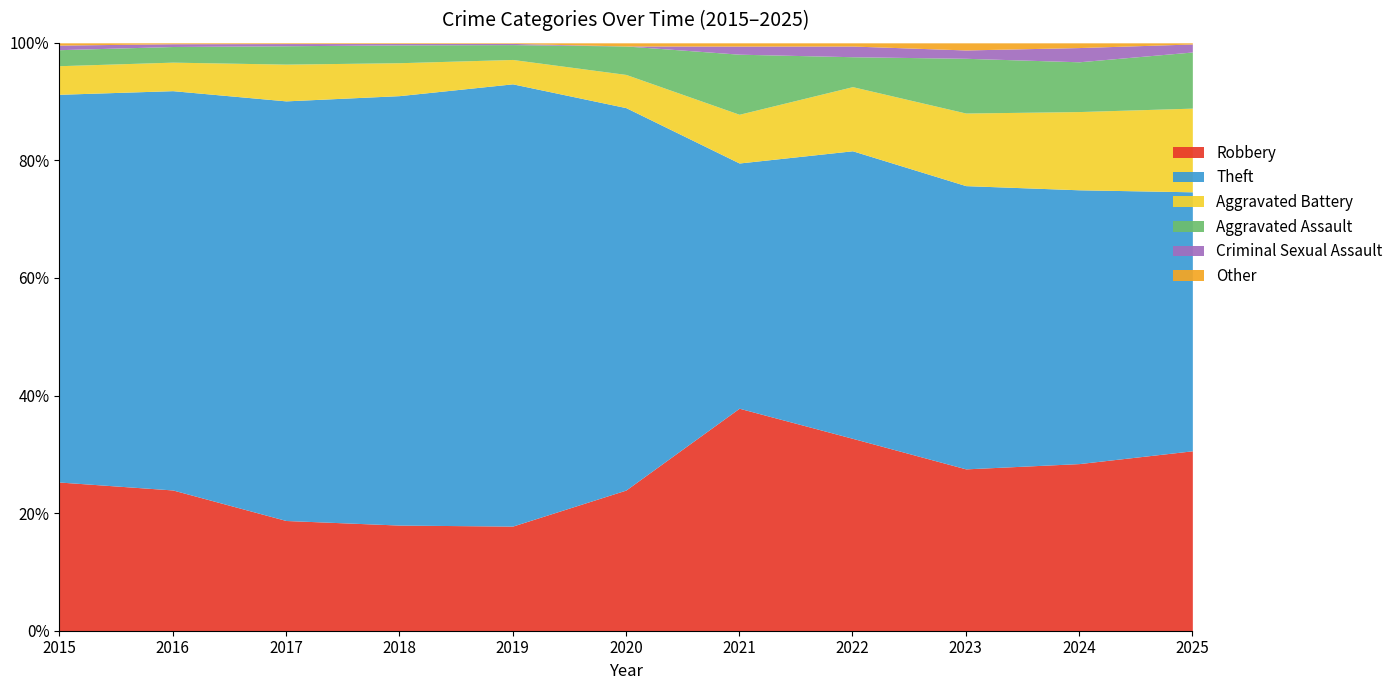

True or false: Theft and Criminal Sexual Assault cross at least once.

False